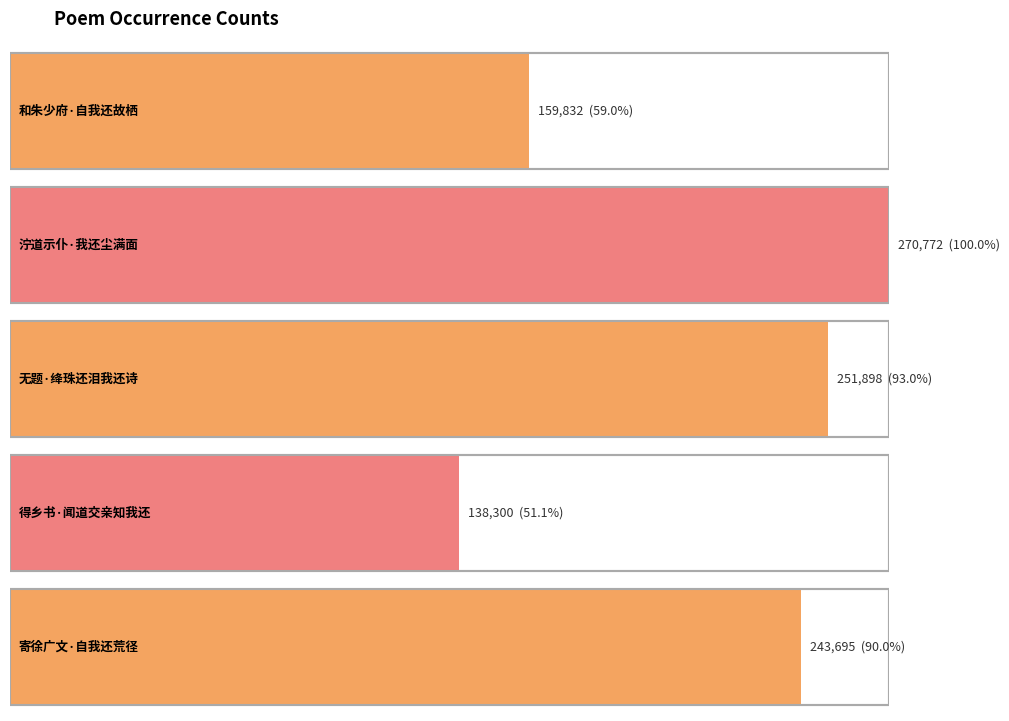

The chart shows a value of 90160 at 得乡书·闻道交亲知我还. True or false?

False